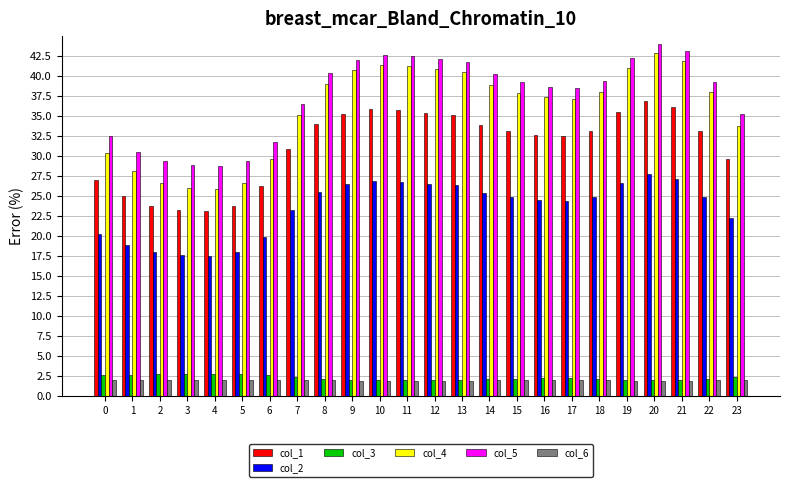

At which category does the chart reach its peak across all series?

20